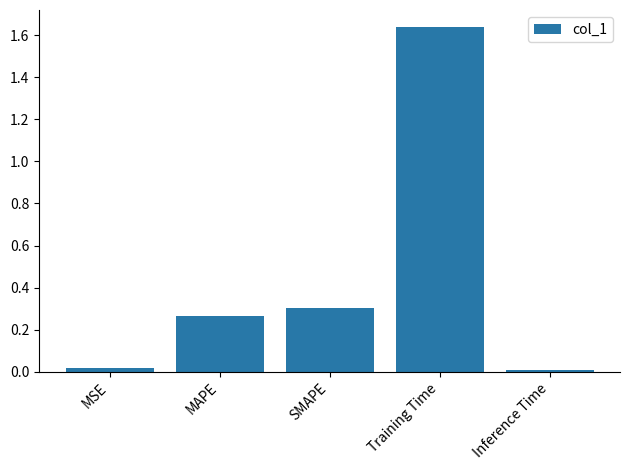

Between MAPE and SMAPE, which is larger?

SMAPE